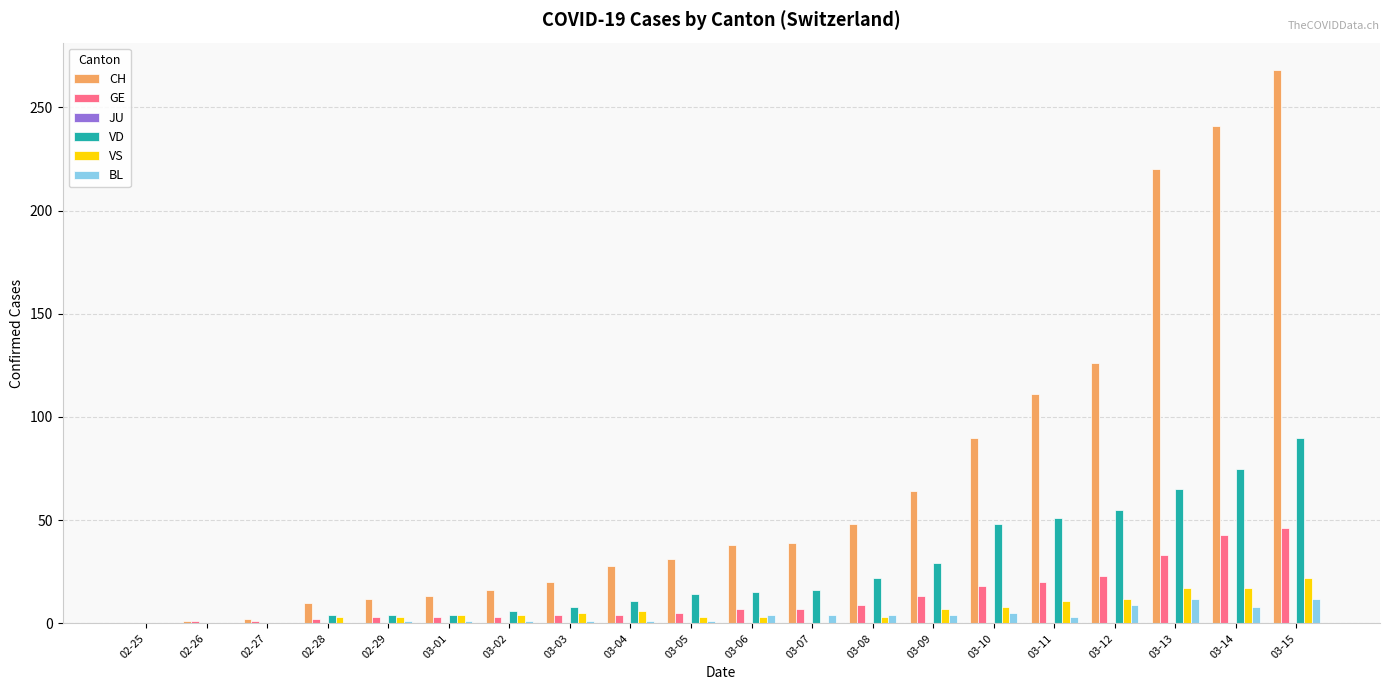

Count the number of categories in the chart.

20